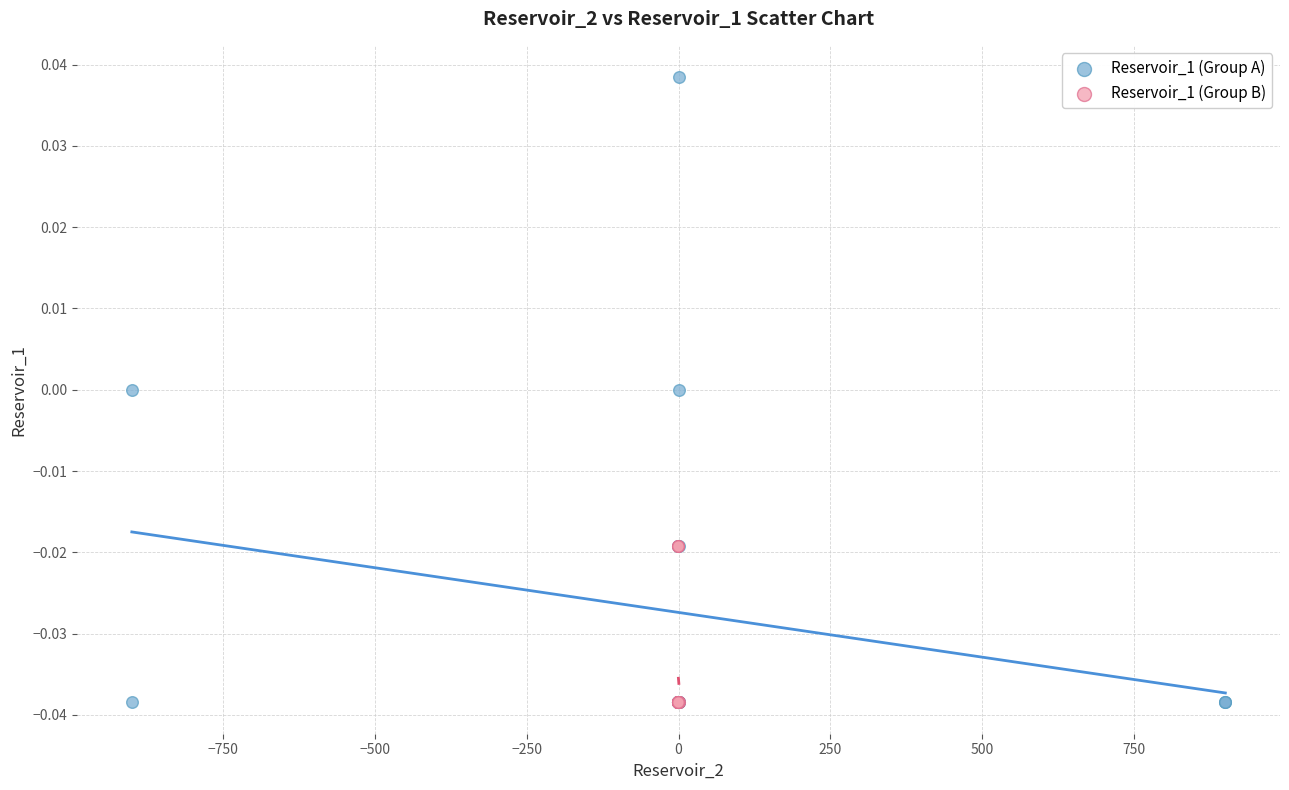

Which series has the widest spread of Y values?

Reservoir_1 (Group A)